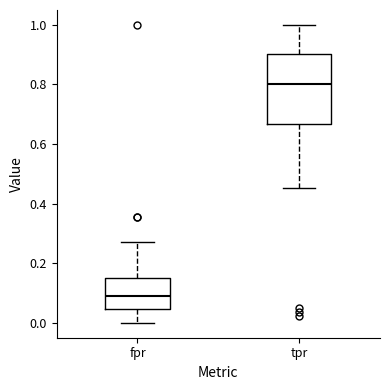

Comparing the boxes themselves (not the whiskers), which one is the tallest?

tpr